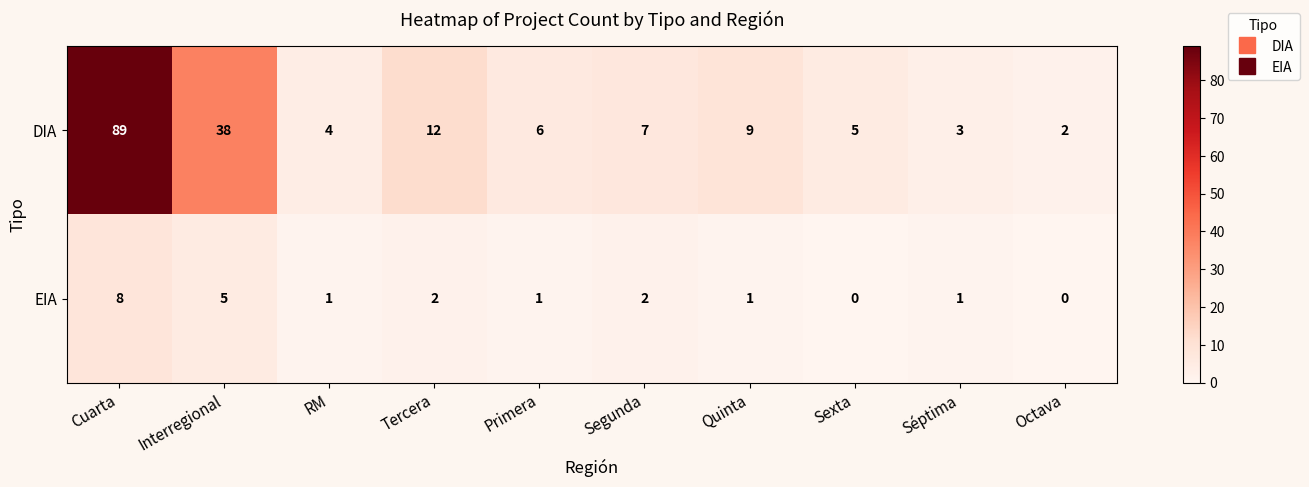

Rank the series by their average value, from lowest to highest.

EIA, DIA